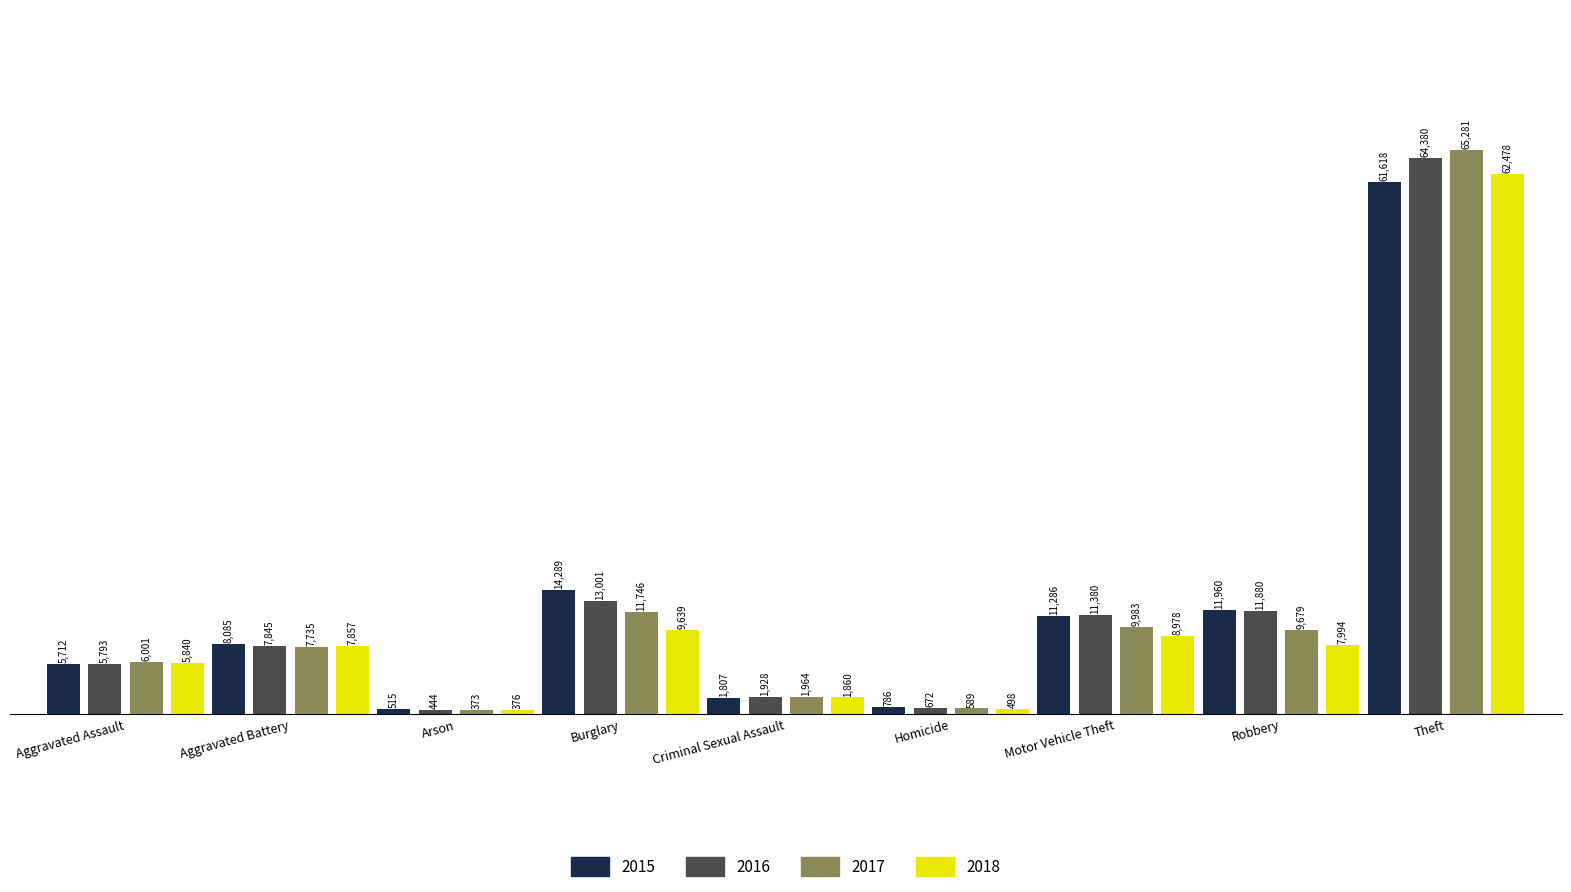

Reading left to right, extract all data points from this chart.

2015: Aggravated Assault=5712	Aggravated Battery=8085	Arson=515	Burglary=14289	Criminal Sexual Assault=1807	Homicide=786	Motor Vehicle Theft=11286	Robbery=11960	Theft=61618
2016: Aggravated Assault=5793	Aggravated Battery=7845	Arson=444	Burglary=13001	Criminal Sexual Assault=1928	Homicide=672	Motor Vehicle Theft=11380	Robbery=11880	Theft=64380
2017: Aggravated Assault=6001	Aggravated Battery=7735	Arson=373	Burglary=11746	Criminal Sexual Assault=1964	Homicide=589	Motor Vehicle Theft=9983	Robbery=9679	Theft=65281
2018: Aggravated Assault=5840	Aggravated Battery=7857	Arson=376	Burglary=9639	Criminal Sexual Assault=1860	Homicide=498	Motor Vehicle Theft=8978	Robbery=7994	Theft=62478